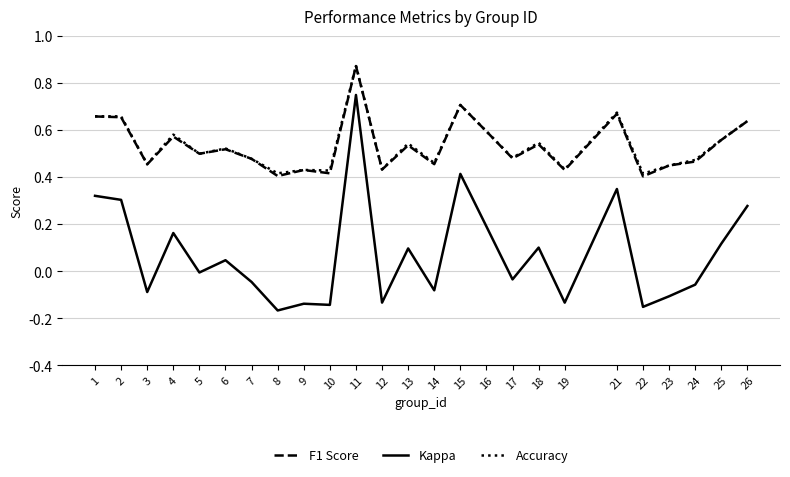

The value of Accuracy at 4 is 0.2. True or false?

False